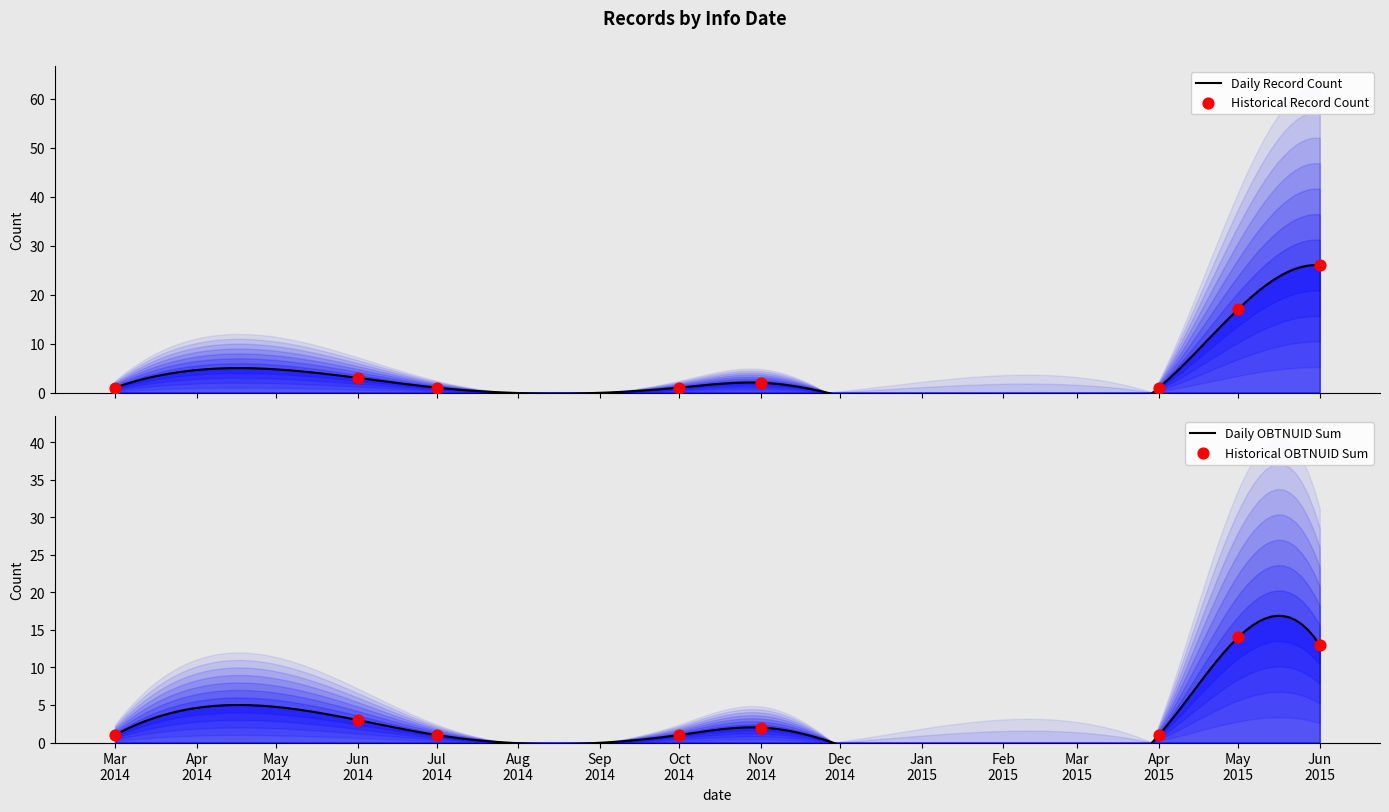

Which series contains the highest Y value?

Record Count